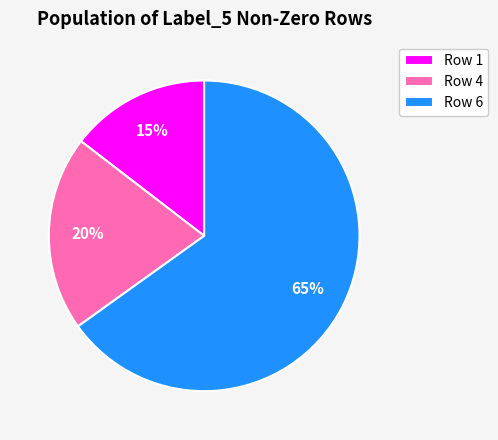

What is the largest slice in the pie chart?

Row 6